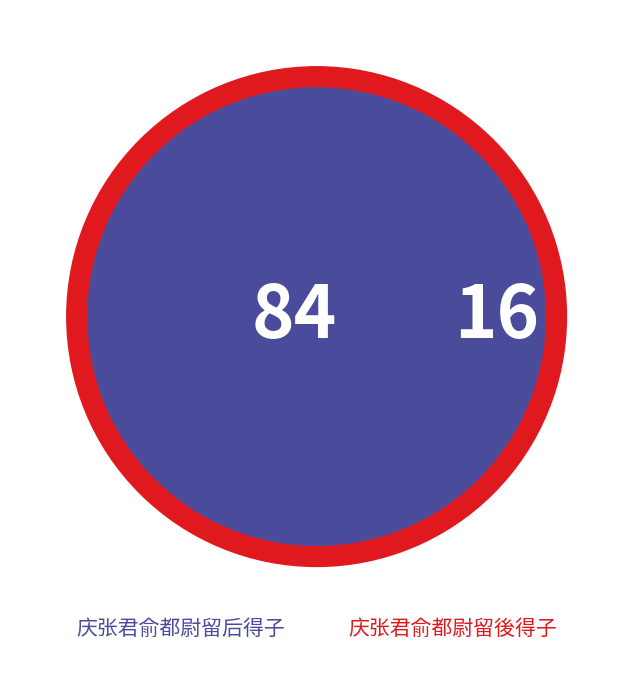

Combined, do 庆张君俞都尉留后得子 and 庆张君俞都尉留後得子 account for over 50%?

Yes